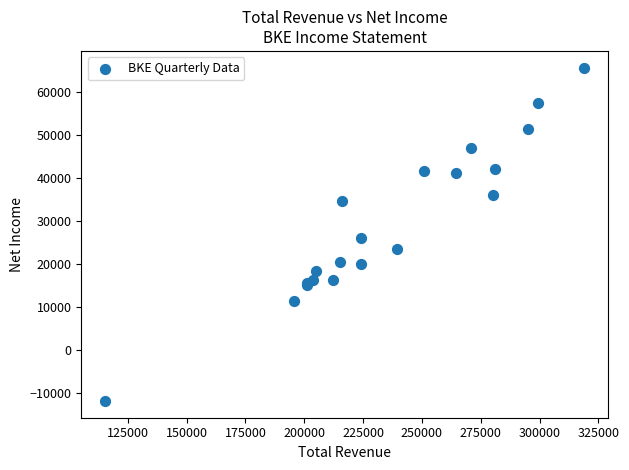

What Y value in the scatter plot is closest to 26900?

26000